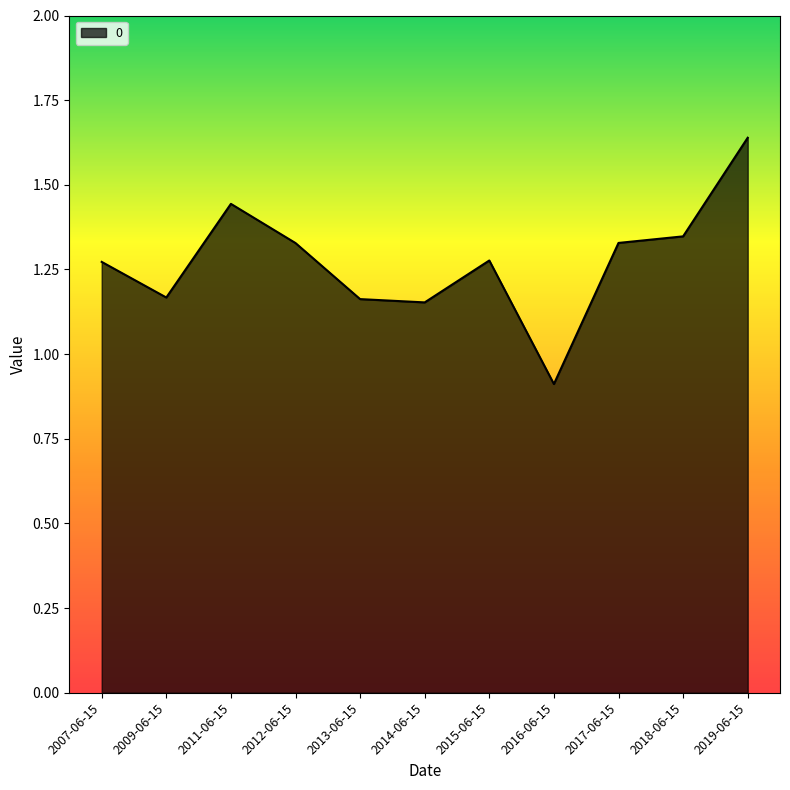

What position from the right is 2011-06-15?

9